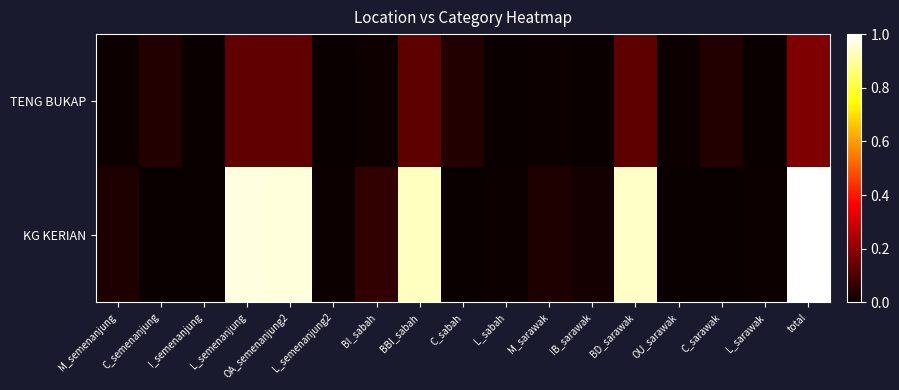

Between BBI_sabah and OU_sarawak, which is larger?

BBI_sabah